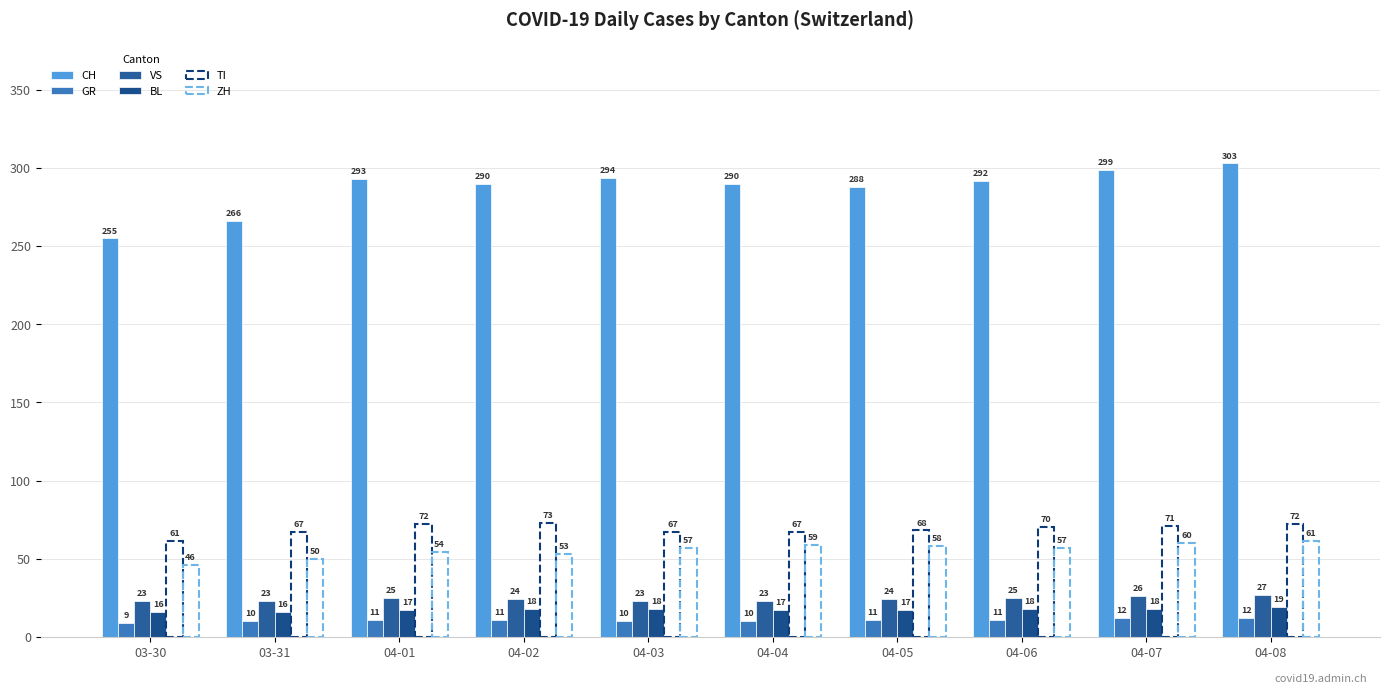

How many series are shown in this chart?

6